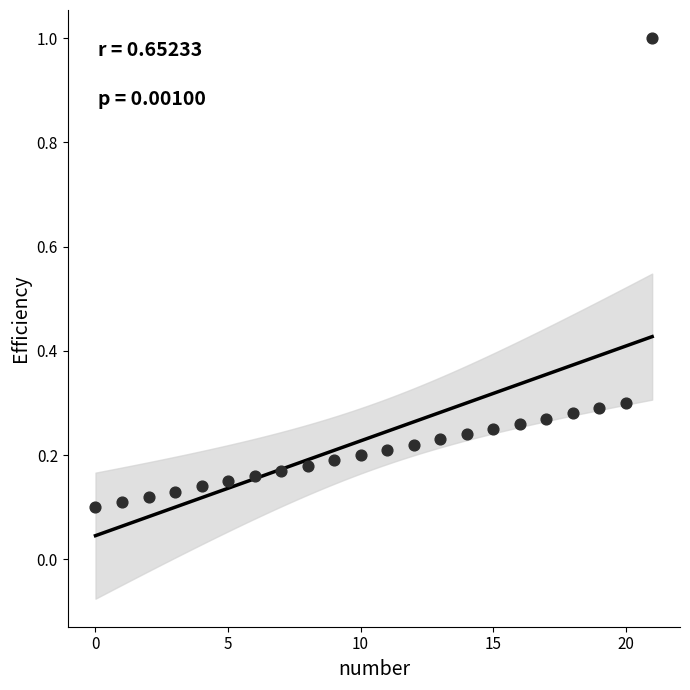

What is the range of Y values (max minus min)?

0.9